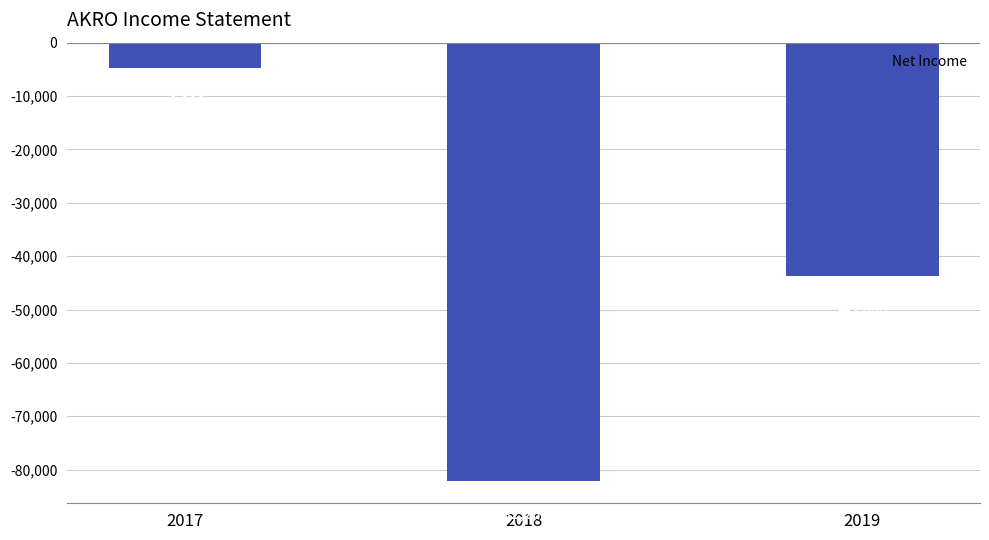

How many values are below -43800?

1